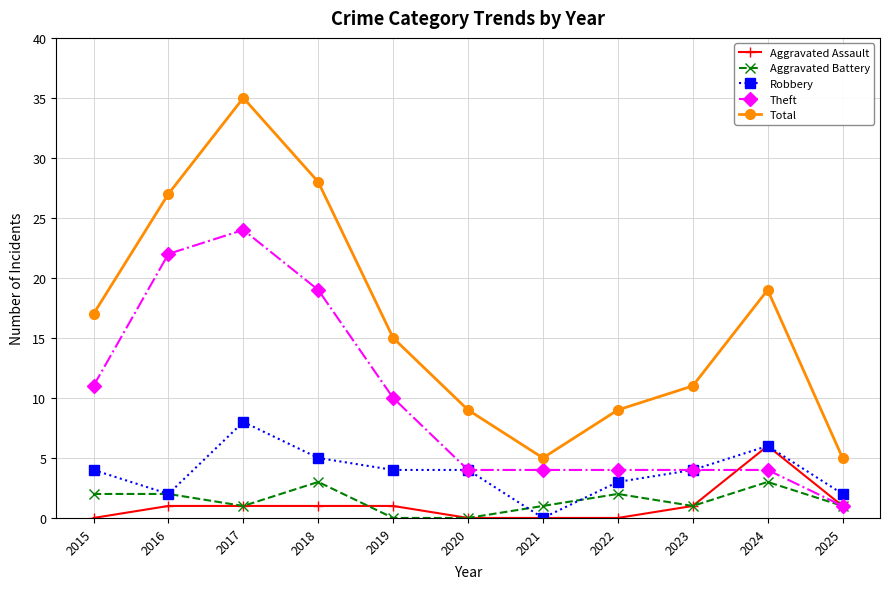

How many distinct data groups are displayed?

5